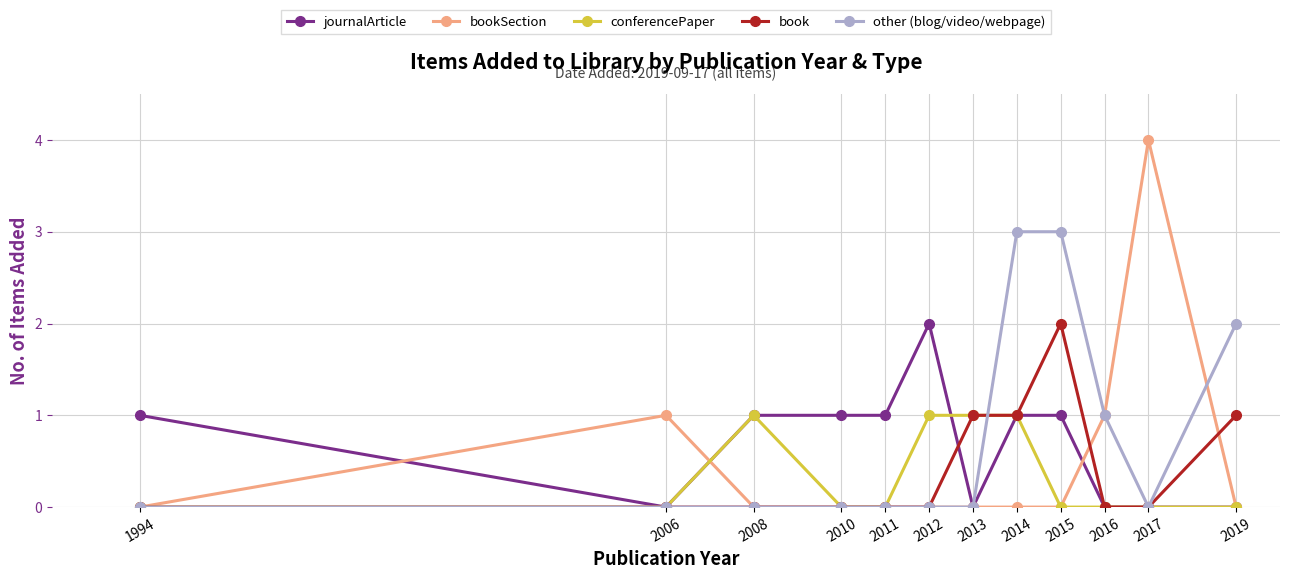

Rank the series by their average value, from lowest to highest.

conferencePaper, book, bookSection, journalArticle, other (blog/video/webpage)